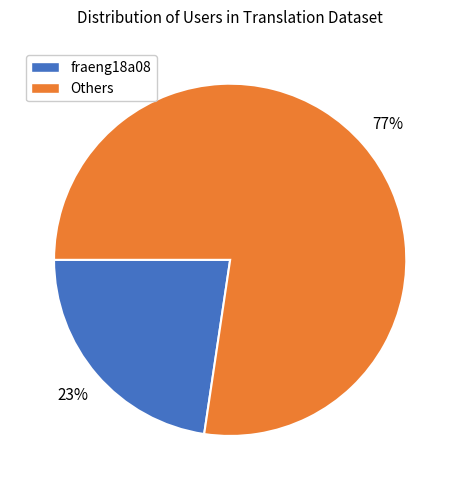

To the nearest percent, what is the average slice percentage?

50%